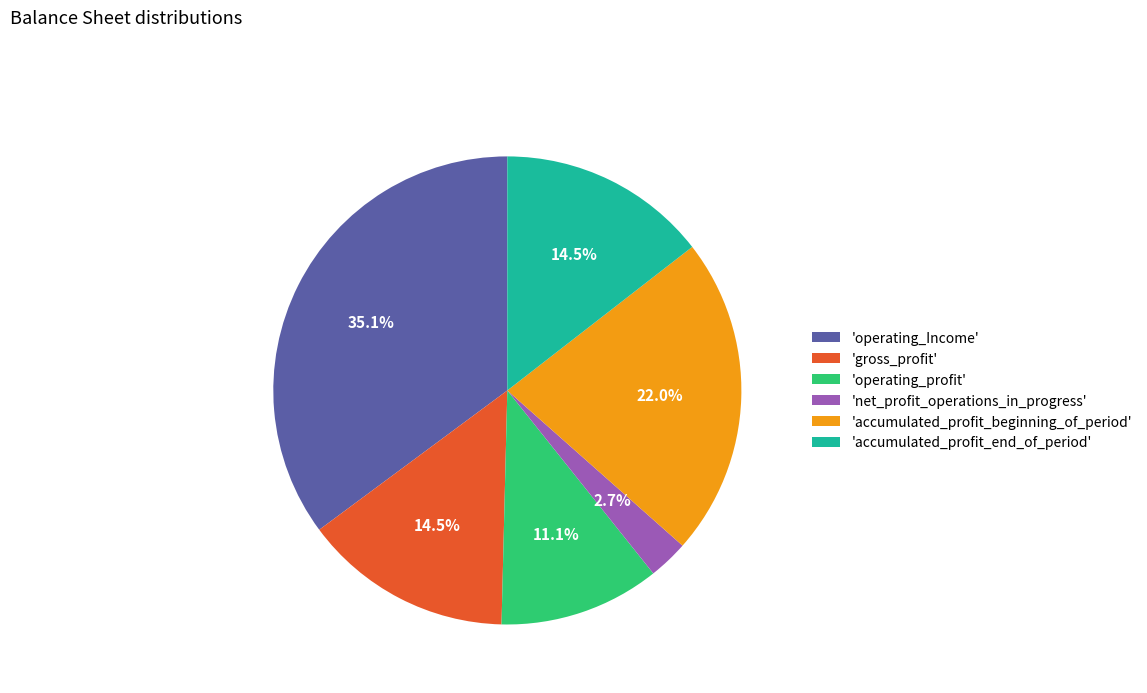

How many slices are in this pie chart?

6